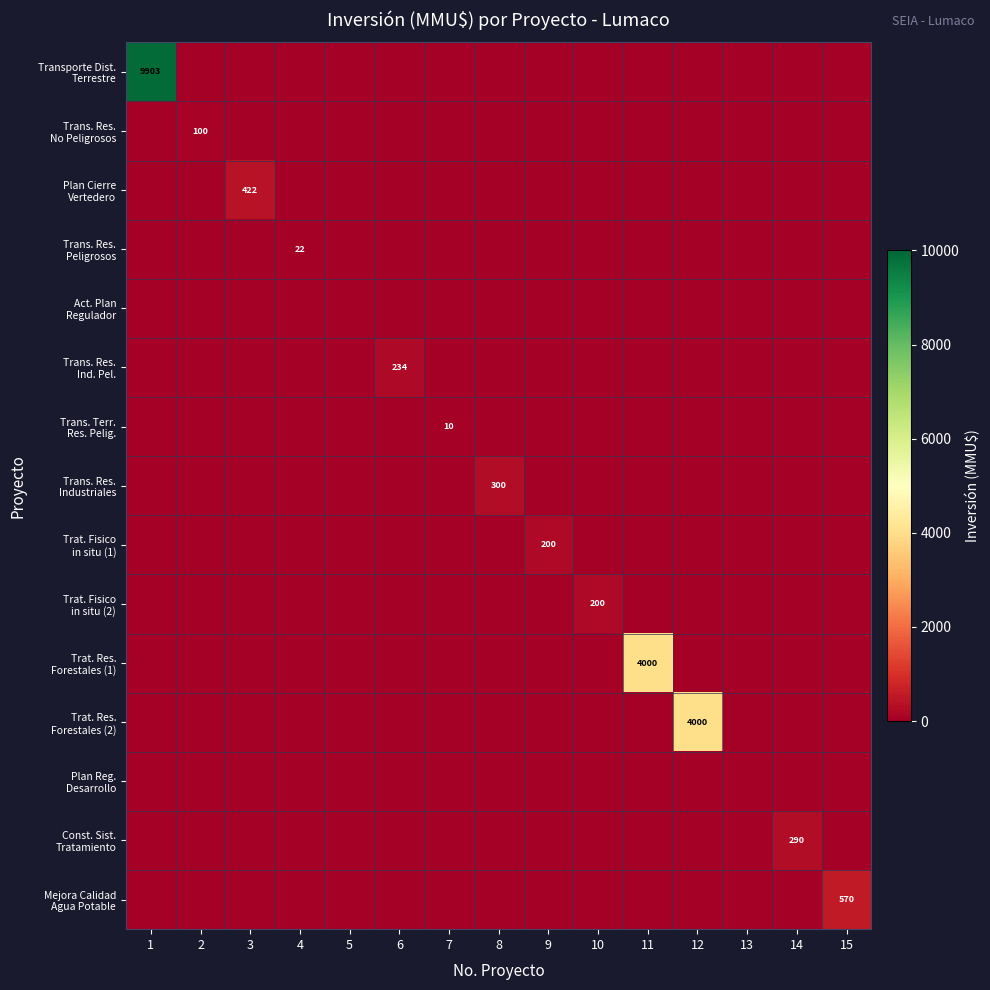

Rank the categories by Trat. Fisico in situ (2) value from highest to lowest.

10, 1, 2, 3, 4, 5, 6, 7, 8, 9, 11, 12, 13, 14, 15